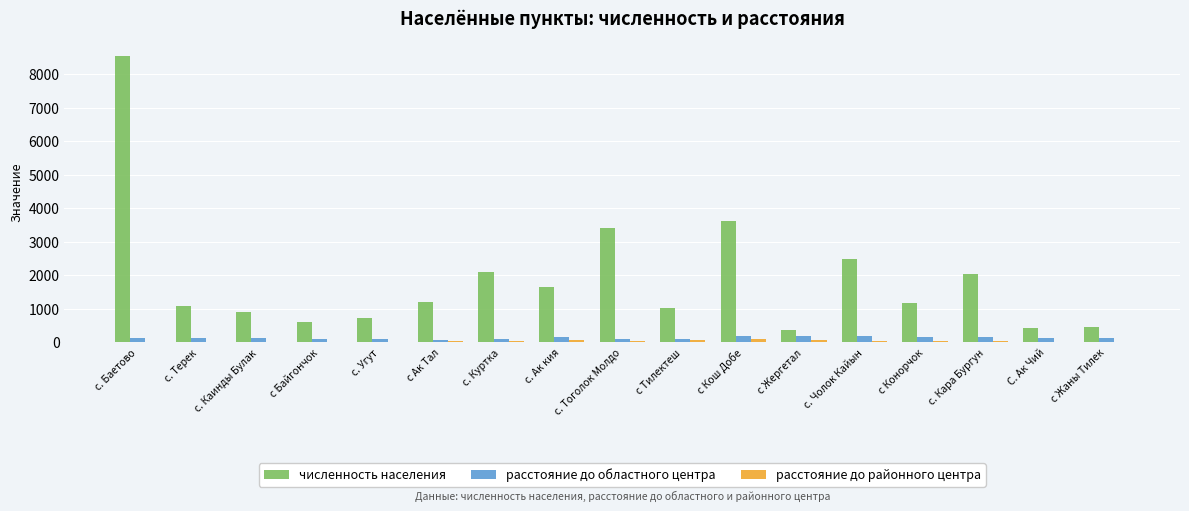

Are the bars grouped side by side (vs. stacked)?

Yes